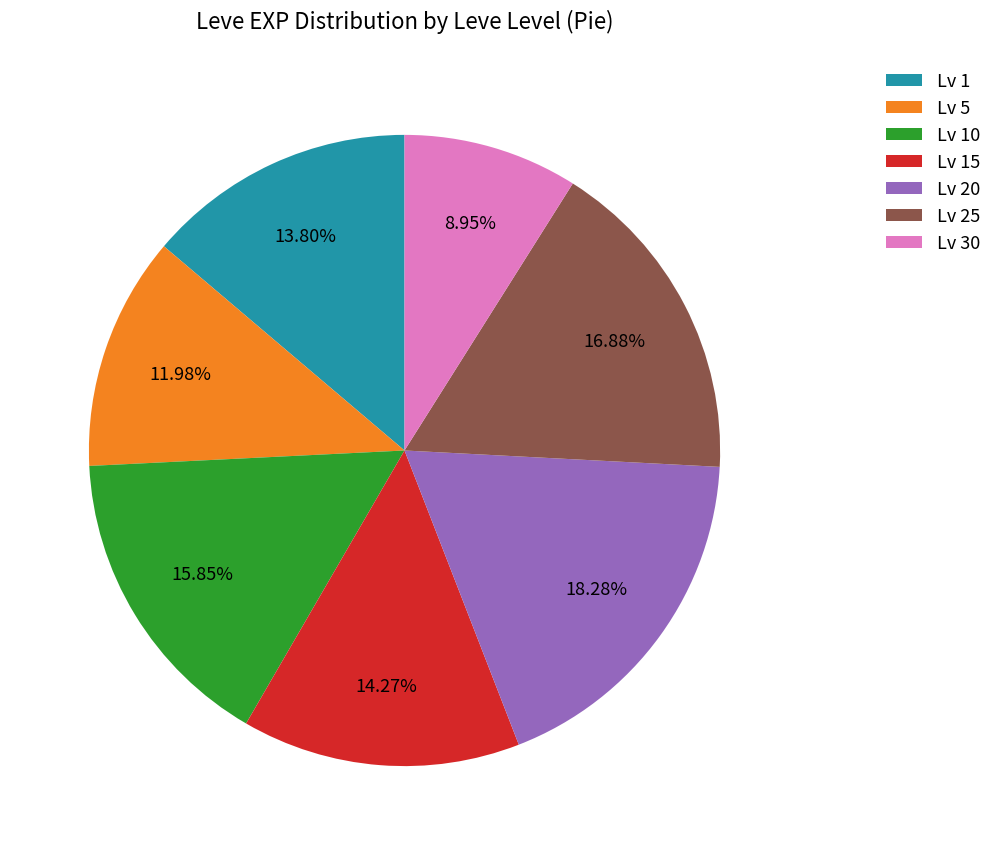

Count the number of slices in the pie.

7